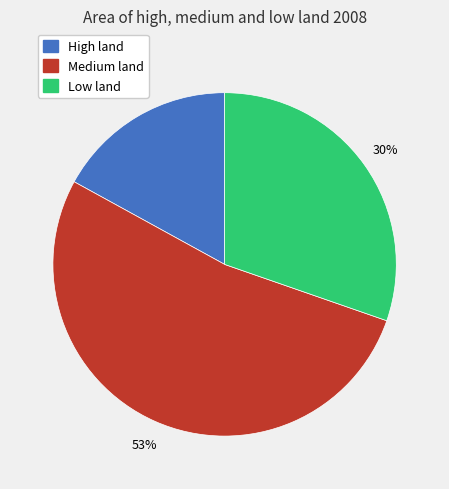

To the nearest percent, what is the difference between the High land and Low land slice percentages?

13%